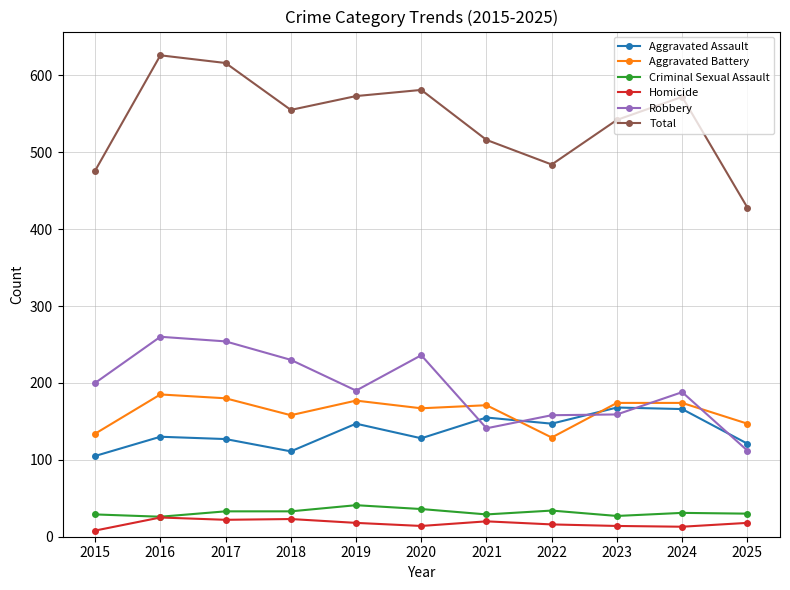

What is the total value across all series at 2024?

1144